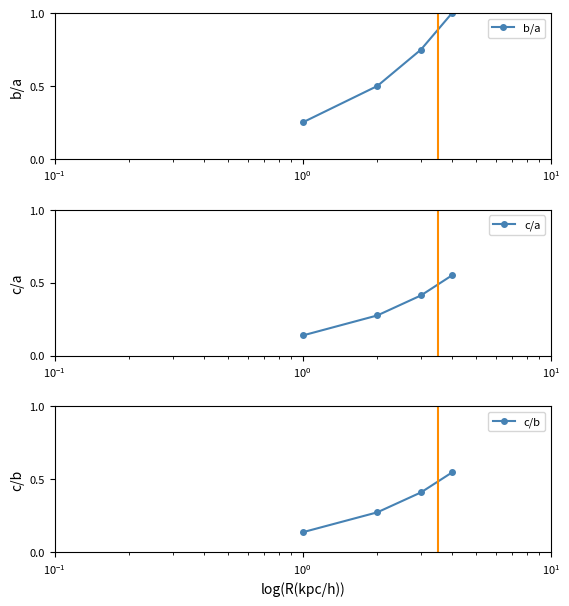

Count the number of categories in the chart.

4